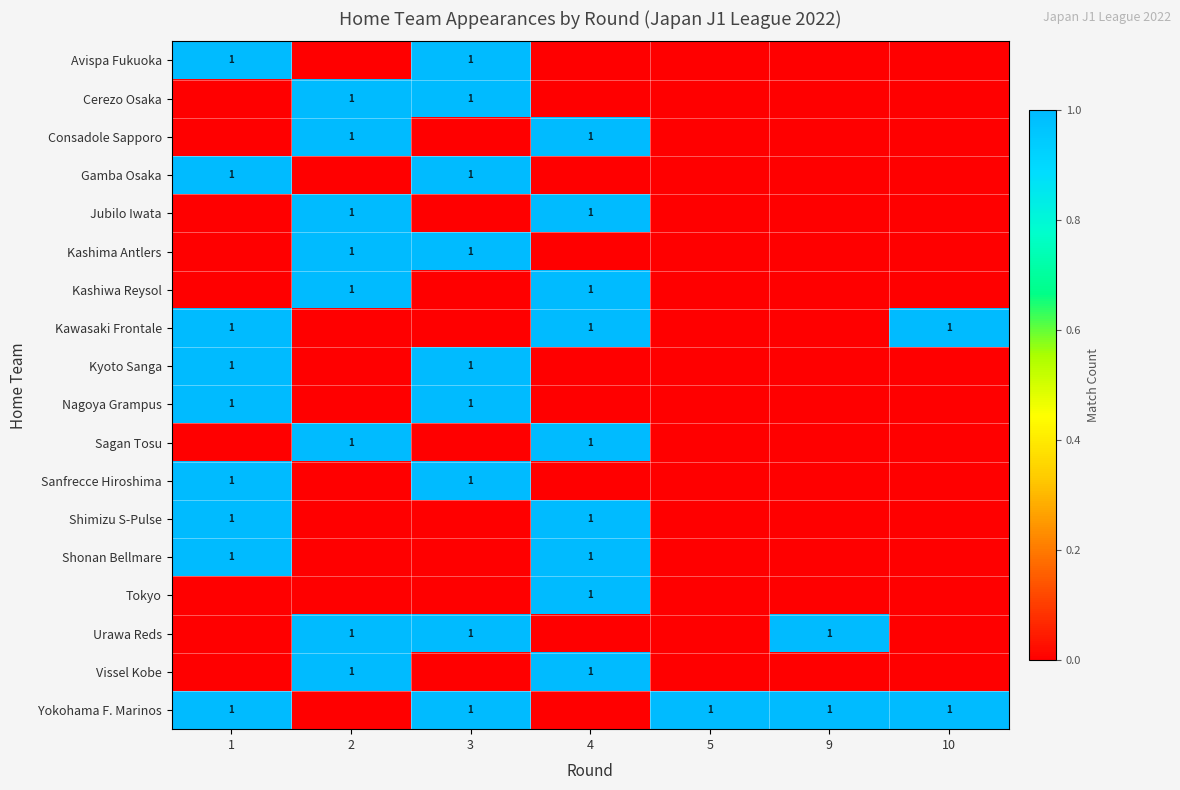

The Urawa Reds series shows 1 at 3. True or false?

True